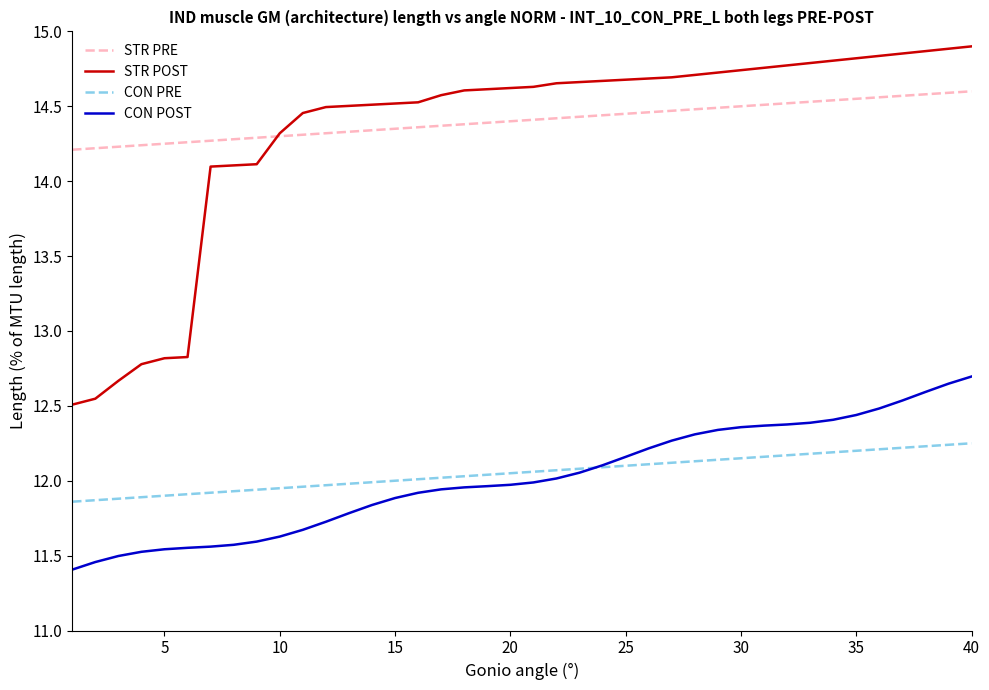

Which series has the widest spread of values?

STR POST